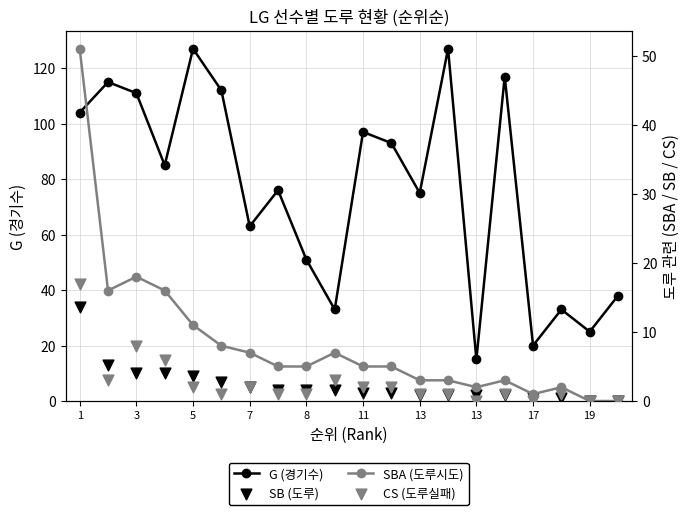

Which series has the largest Y range (max minus min)?

G (경기수)